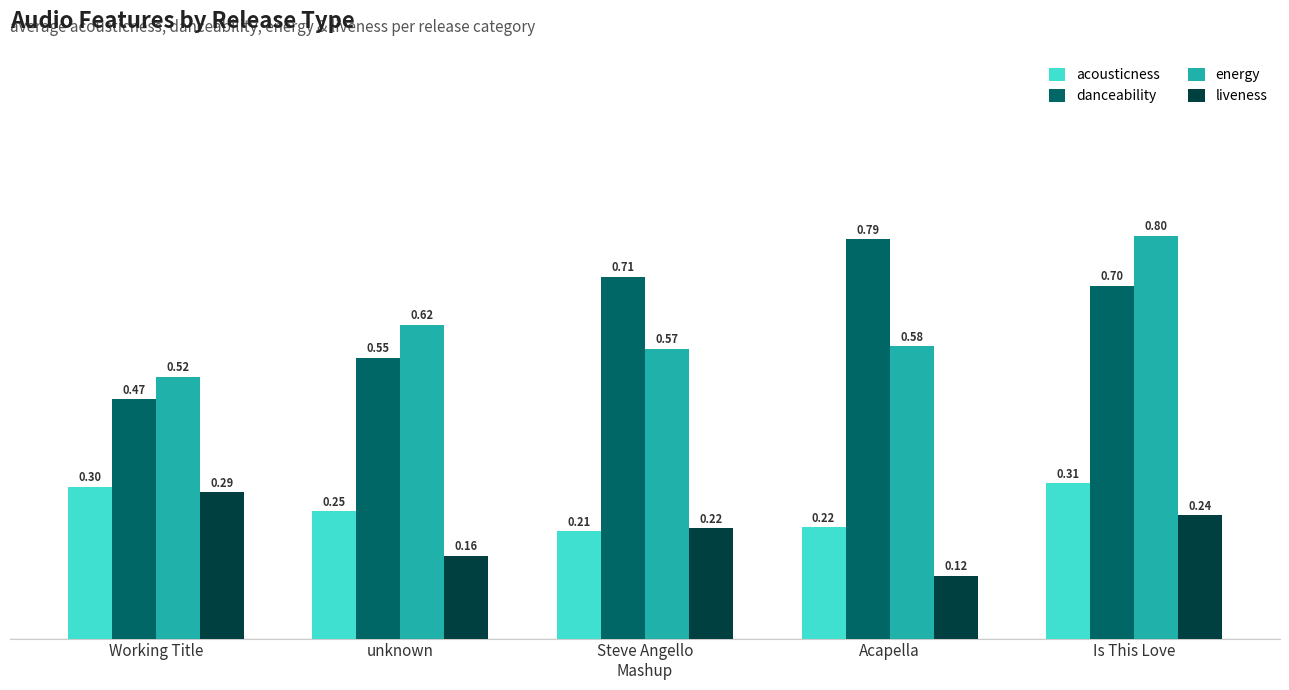

What is the average value of the acousticness series?

0.3